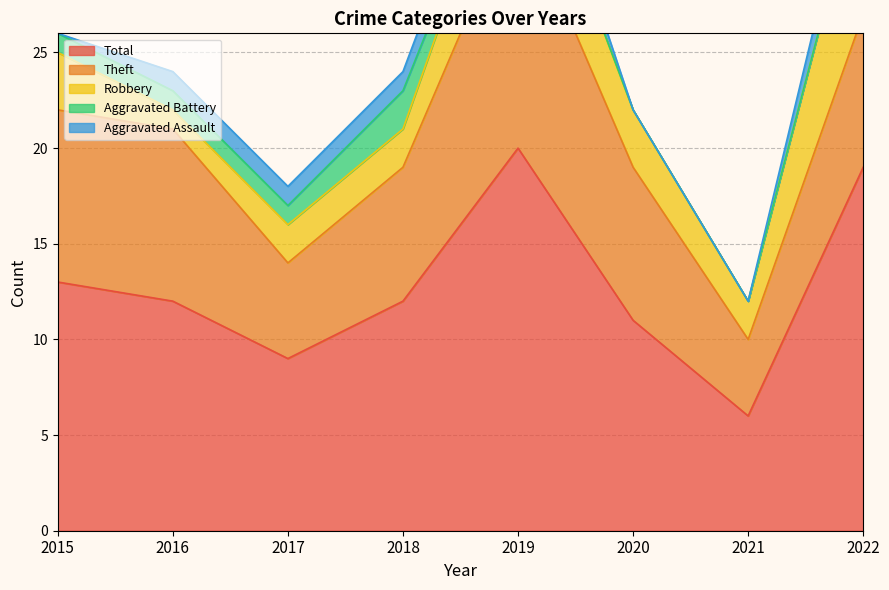

Rank the series at 2017 from highest to lowest value.

Total, Theft, Robbery, Aggravated Assault, Aggravated Battery